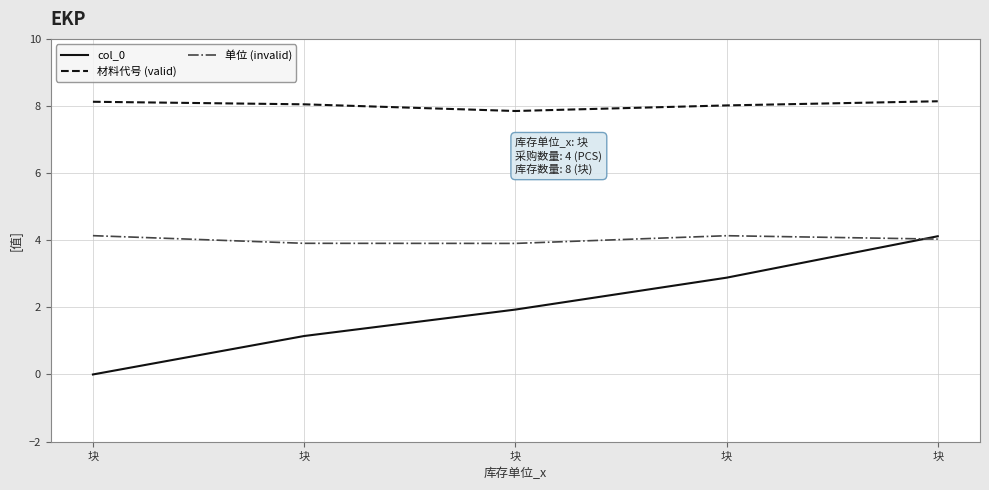

Reading left to right, transcribe all the data shown in this chart.

col_0: 块=0.0	块=1.1	块=1.9	块=2.9	块=4.1
材料代号 (valid): 块=8.1	块=8.1	块=7.9	块=8.0	块=8.1
单位 (invalid): 块=4.1	块=3.9	块=3.9	块=4.1	块=4.0